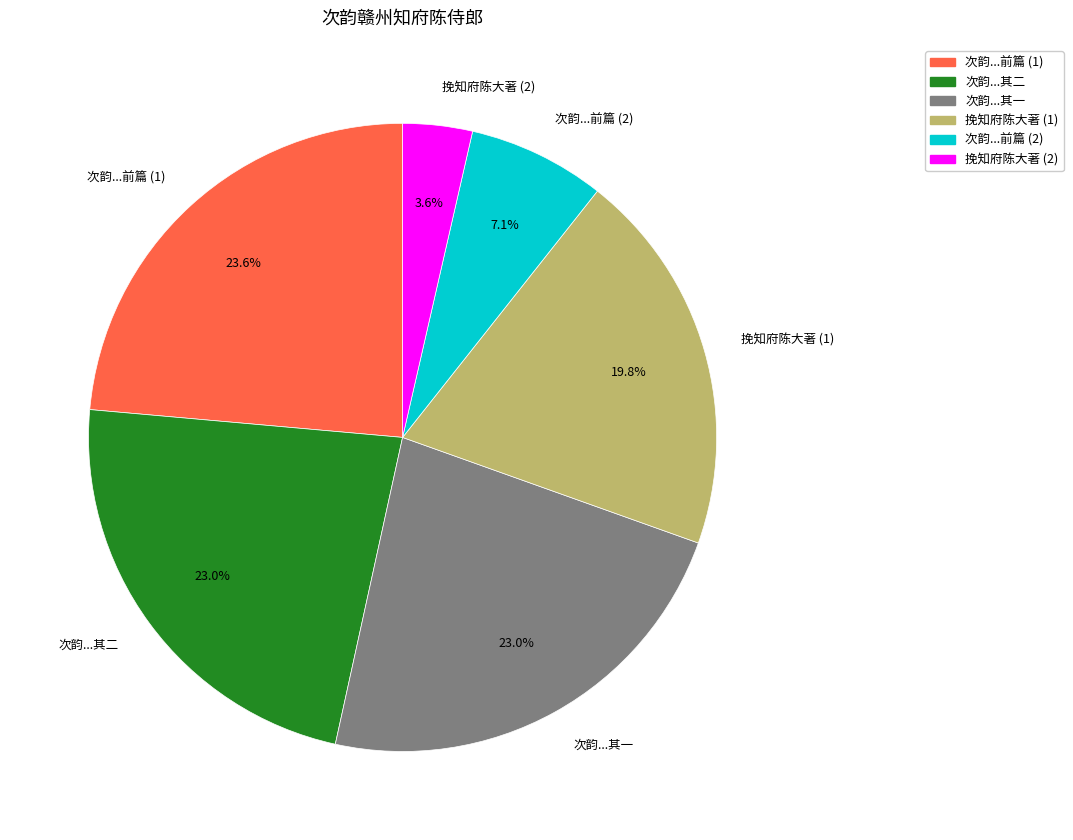

How many slices are in this pie chart?

6